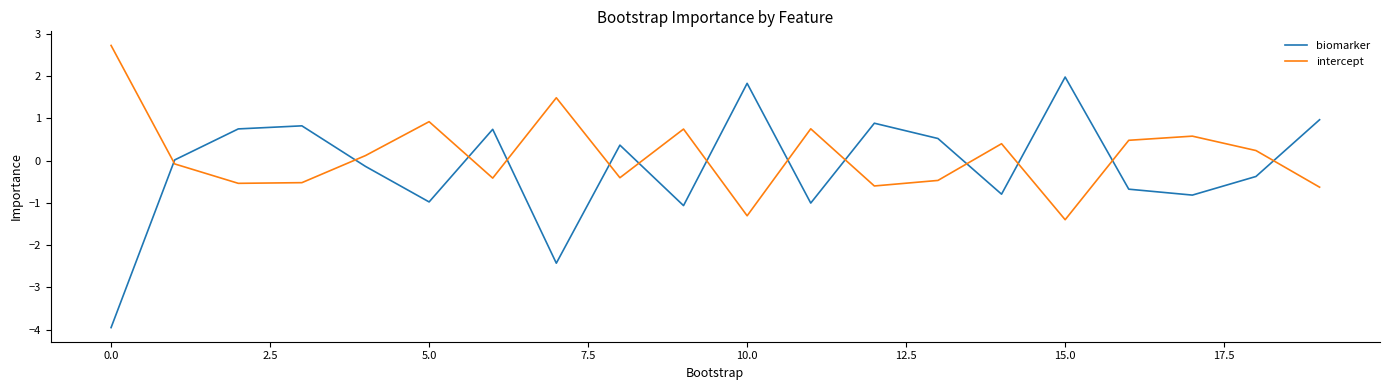

What is the greatest value displayed?

2.7